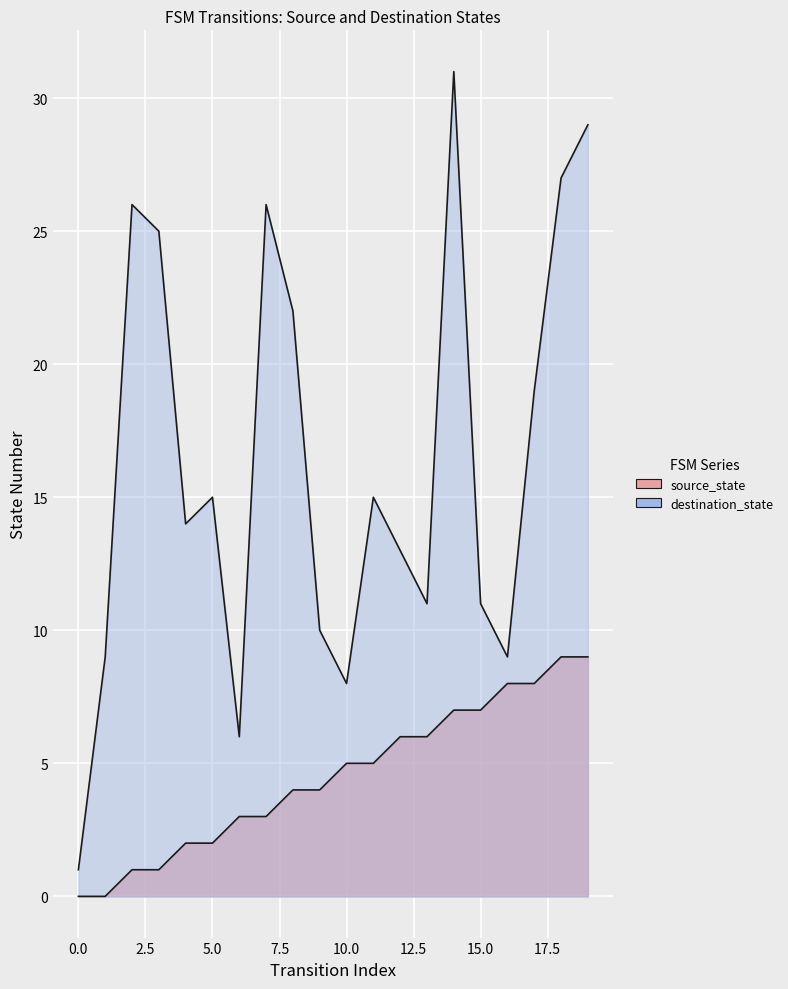

True or false: destination_state and source_state cross at least once.

False